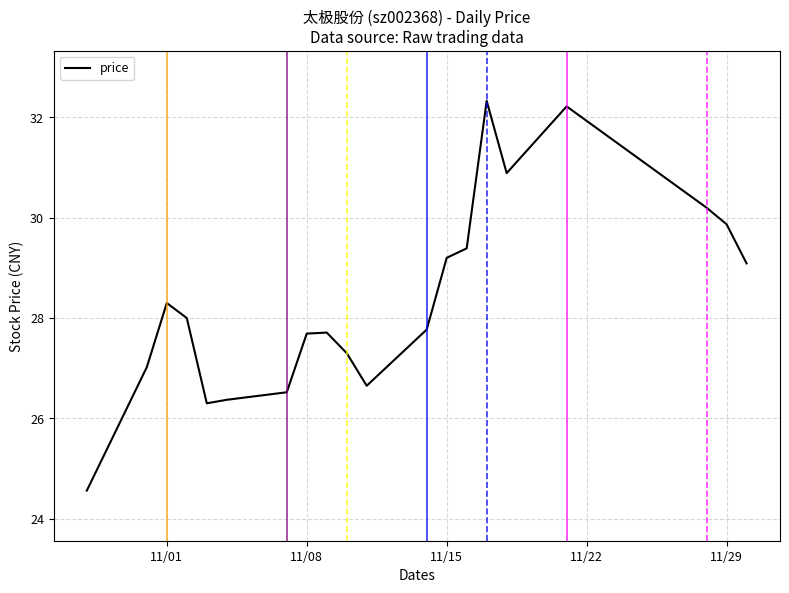

What is the difference between the maximum and minimum values?

7.8